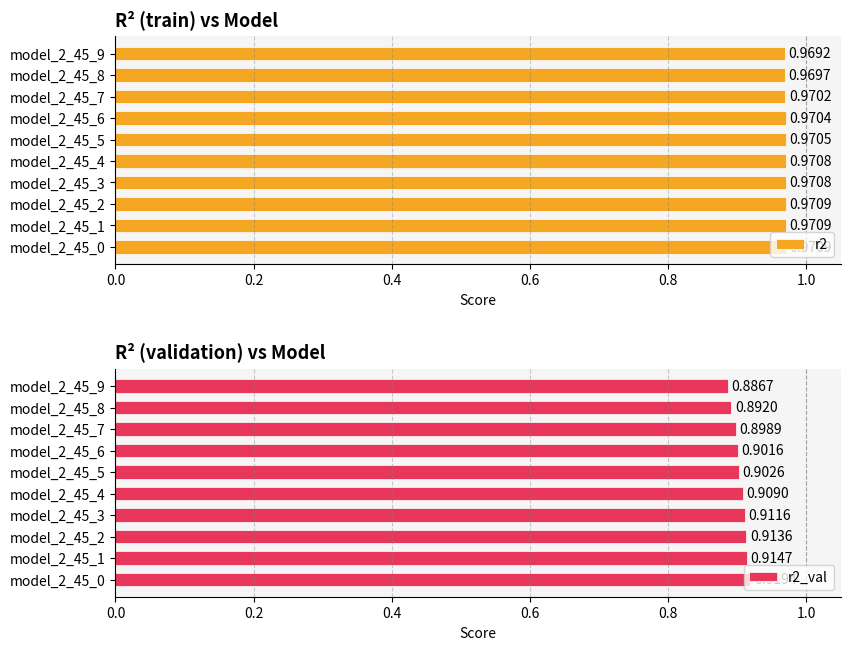

Reading left to right, transcribe all the data shown in this chart.

r2: 1.0	1.0	1.0	1.0	1.0	1.0	1.0	1.0	1.0	1.0
r2_val: 0.9	0.9	0.9	0.9	0.9	0.9	0.9	0.9	0.9	0.9